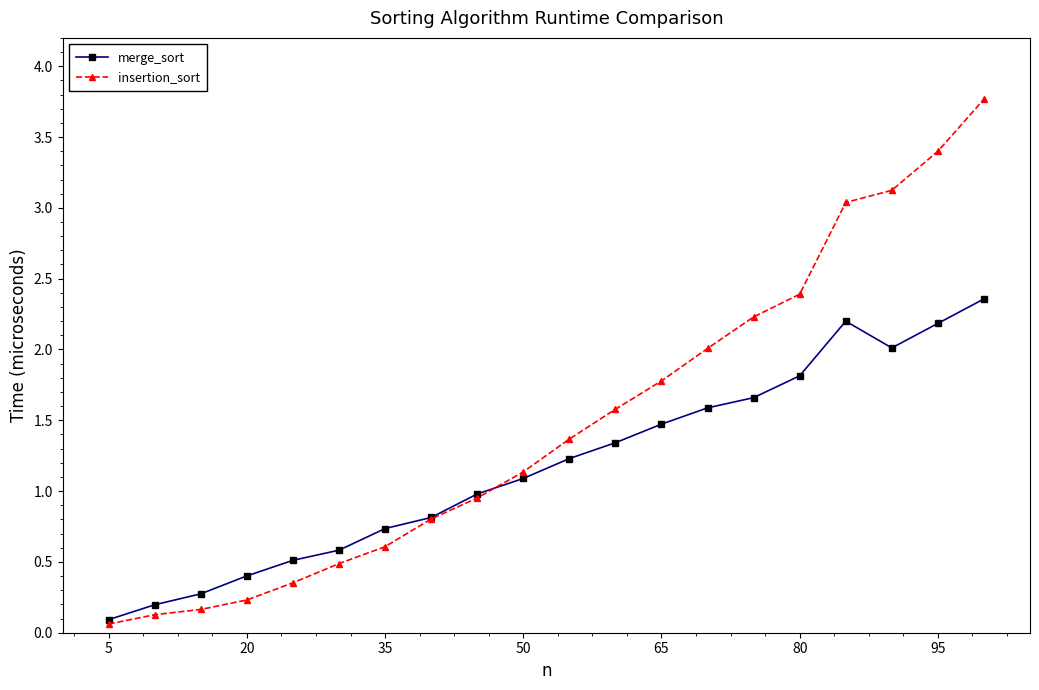

What is the difference between the second highest and minimum values in the merge_sort series?

2.1